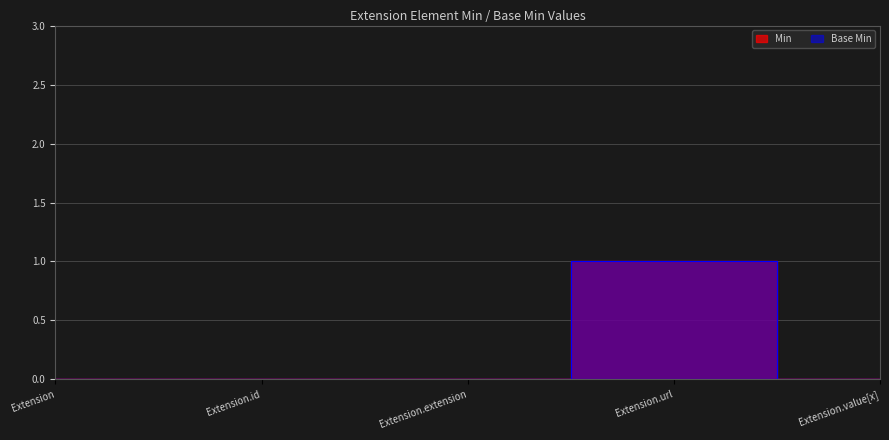

Which series has the largest range (max minus min)?

Min